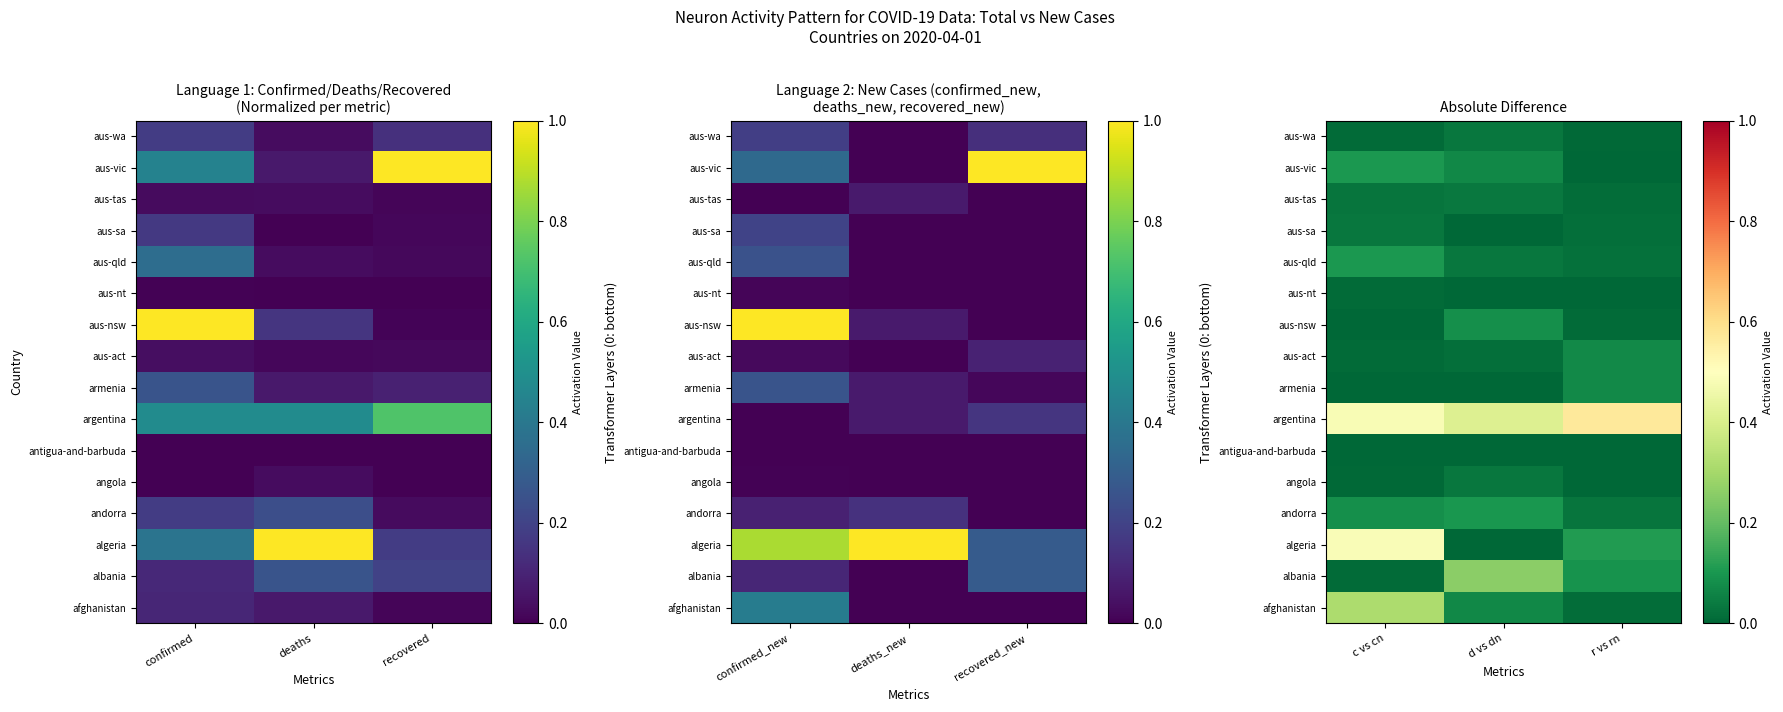

Is it true that aus-qld equals 0.0 at c vs cn?

False